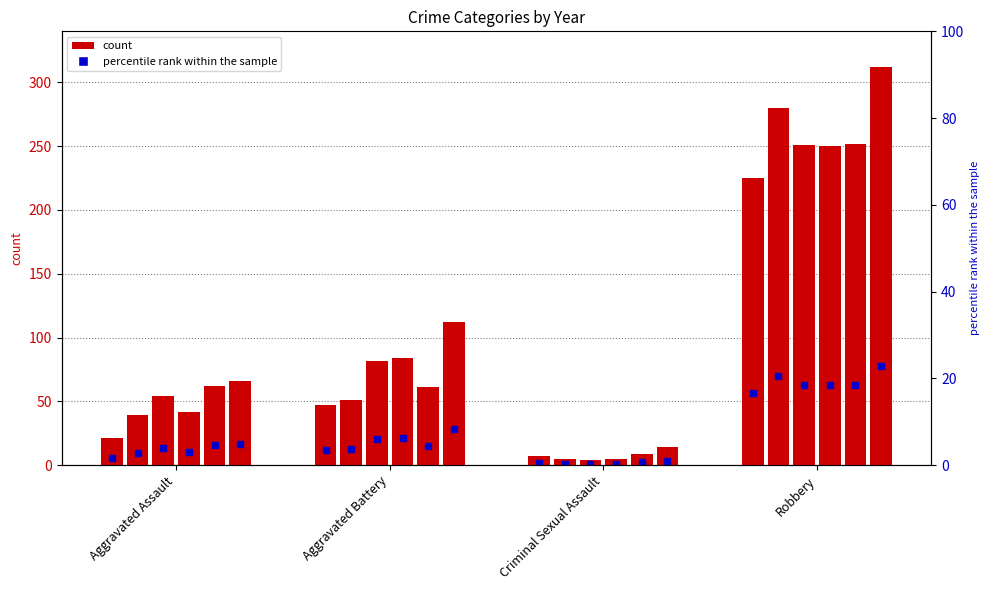

Which series has the largest range (max minus min)?

2022